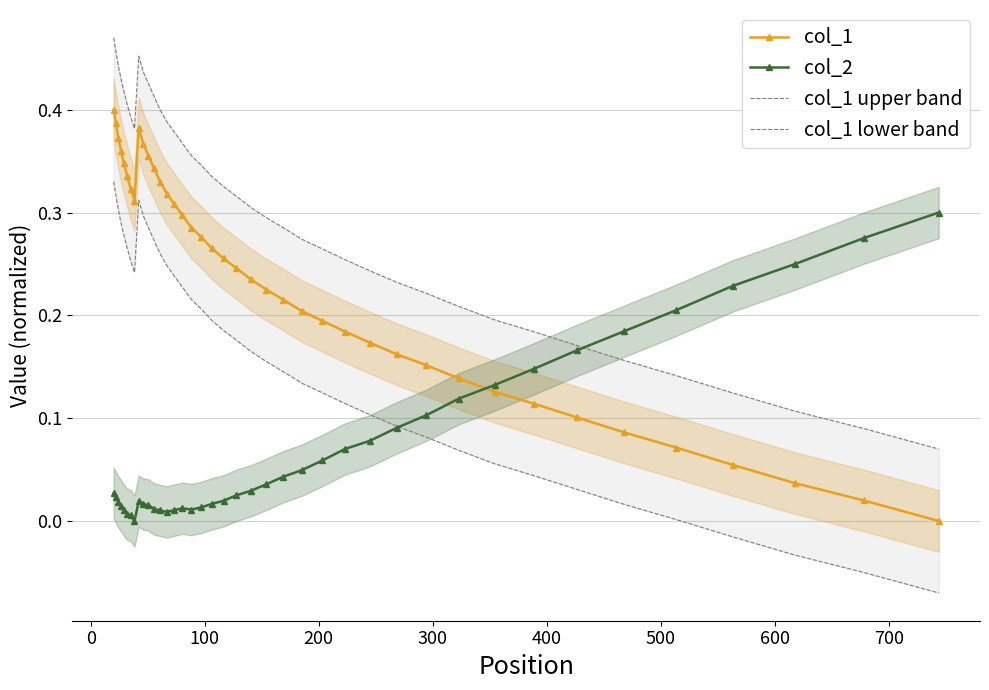

True or false: col_1 has more than 0 interior local peaks.

True